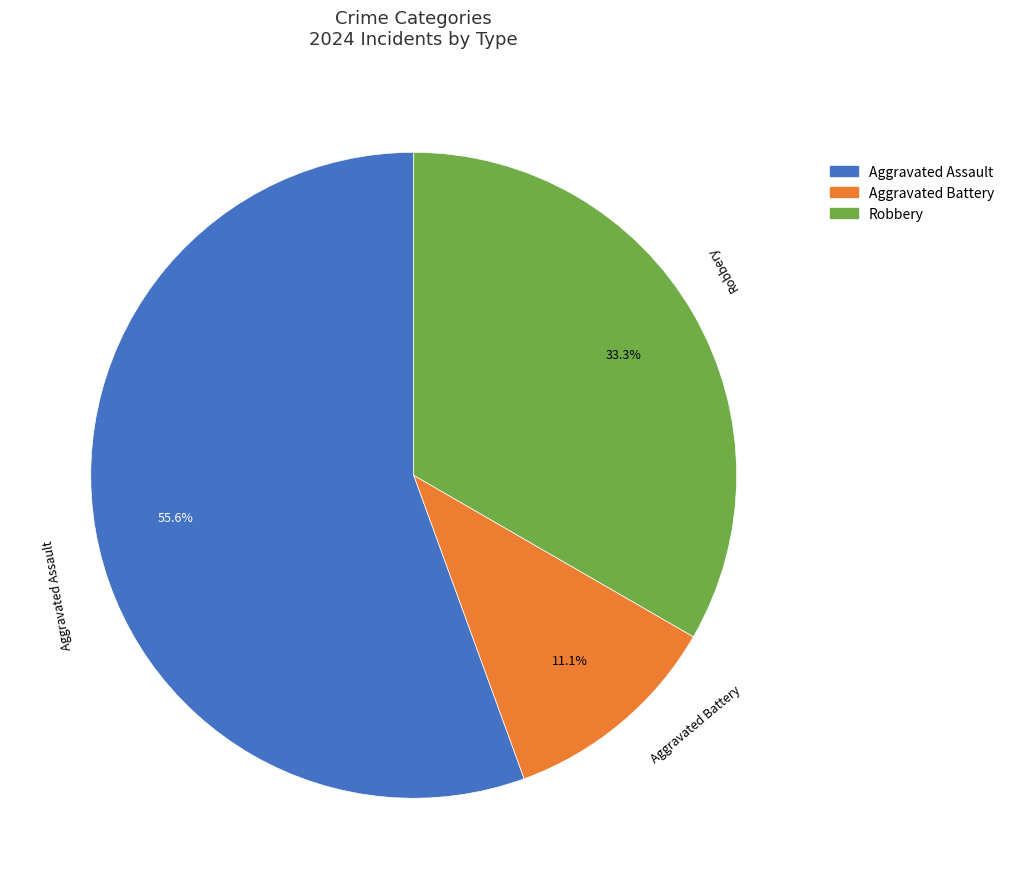

To the nearest percent, what percentage of the pie is Robbery?

33%